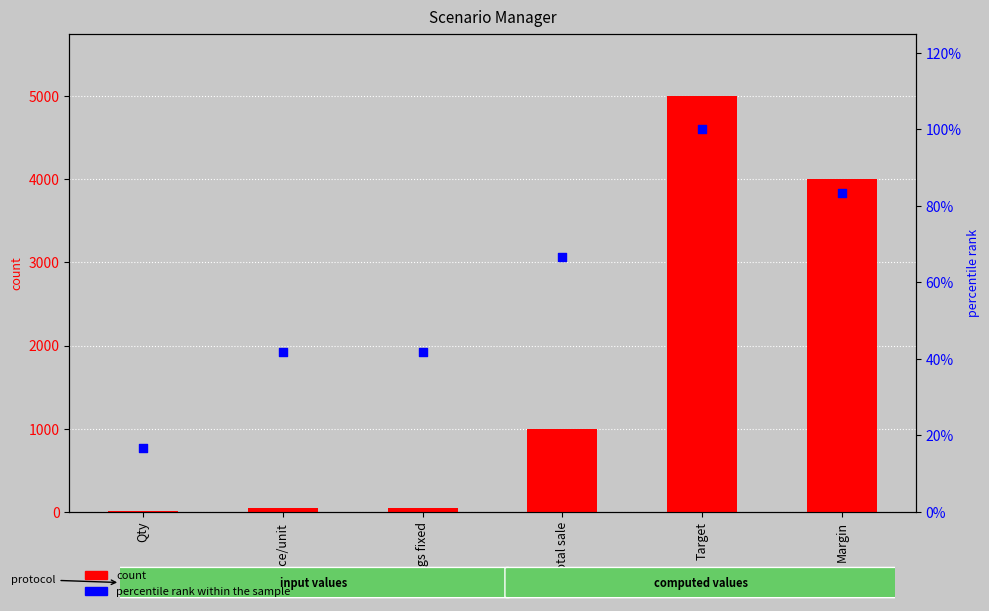

Which series has the largest total across all categories?

count